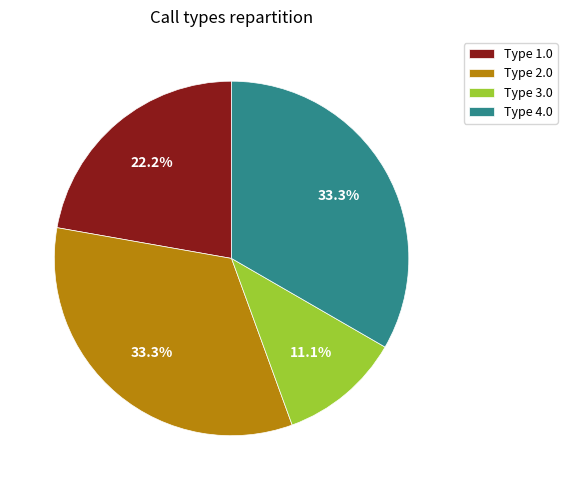

Count the number of slices in the pie.

4